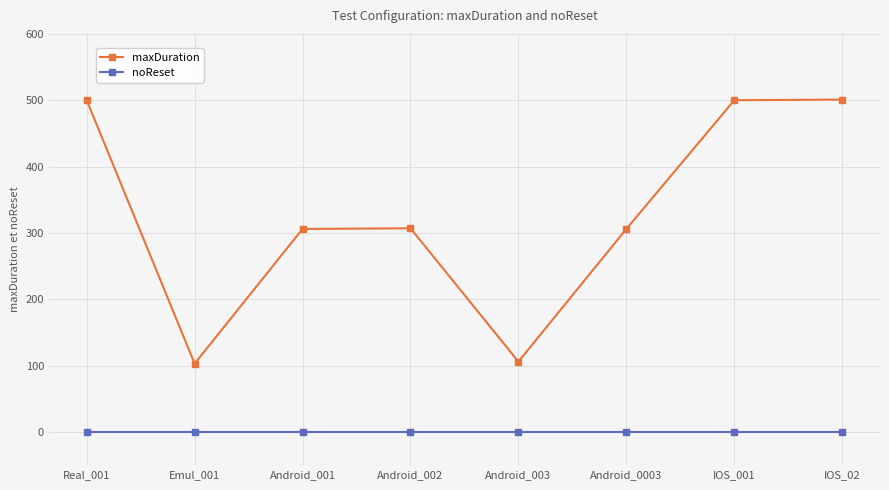

The value of maxDuration at Android_002 is 120. True or false?

False